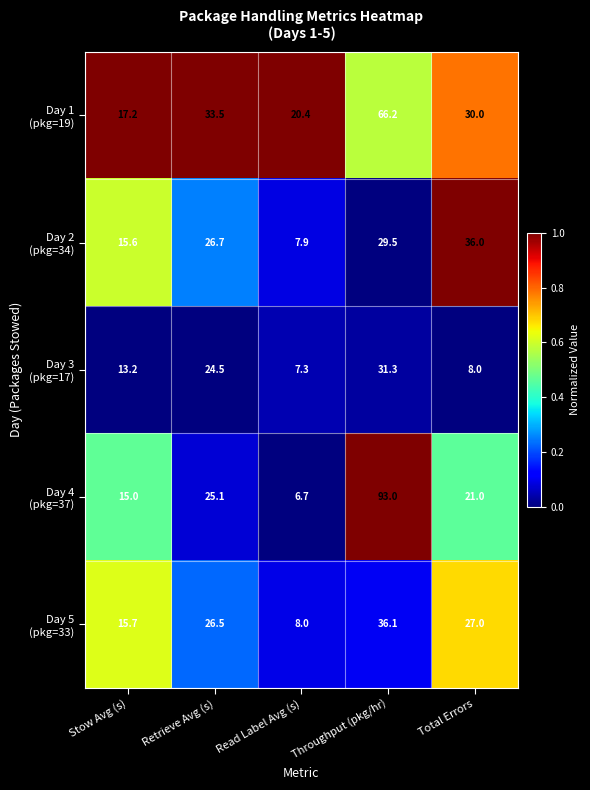

What is the total value across all series at Total Errors?

122.0